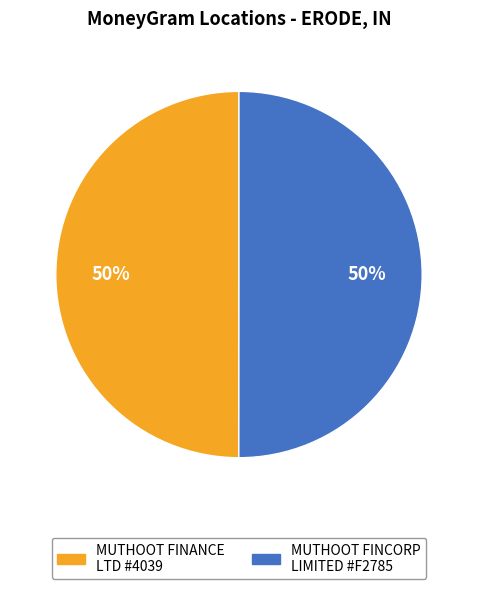

To the nearest percent, what is the average slice percentage?

50%